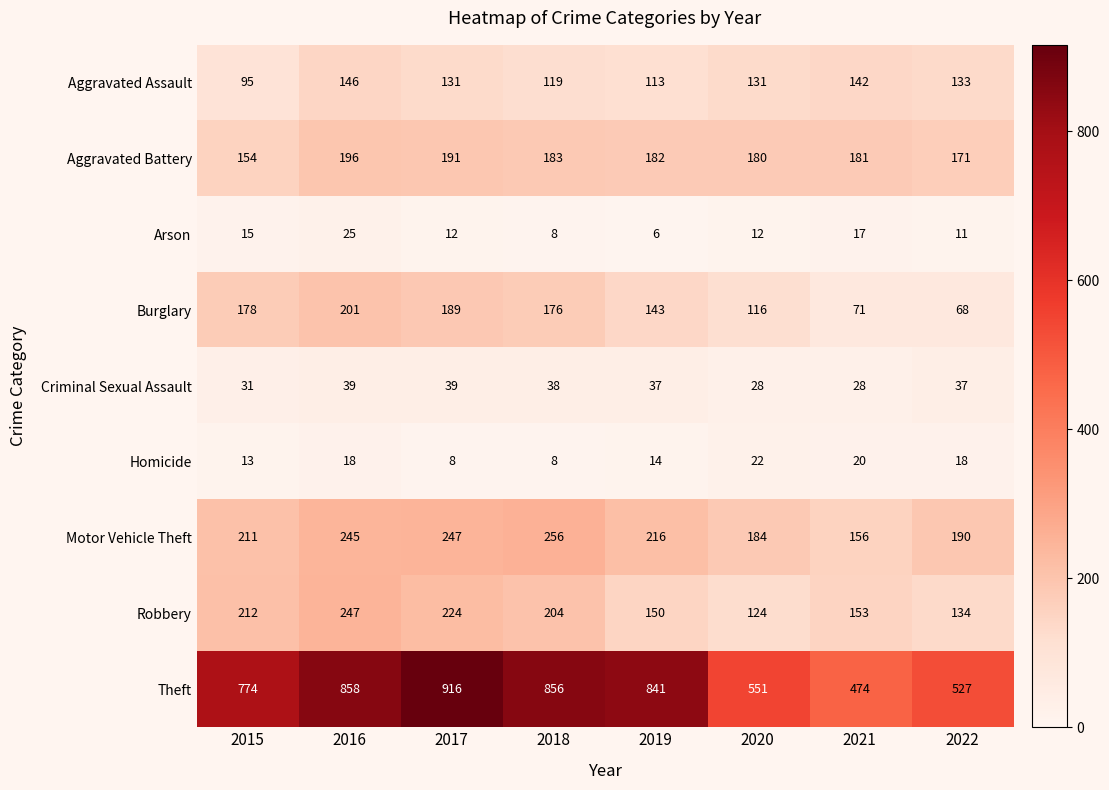

What is the approximate value of Arson at 2017, to the nearest 10?

10